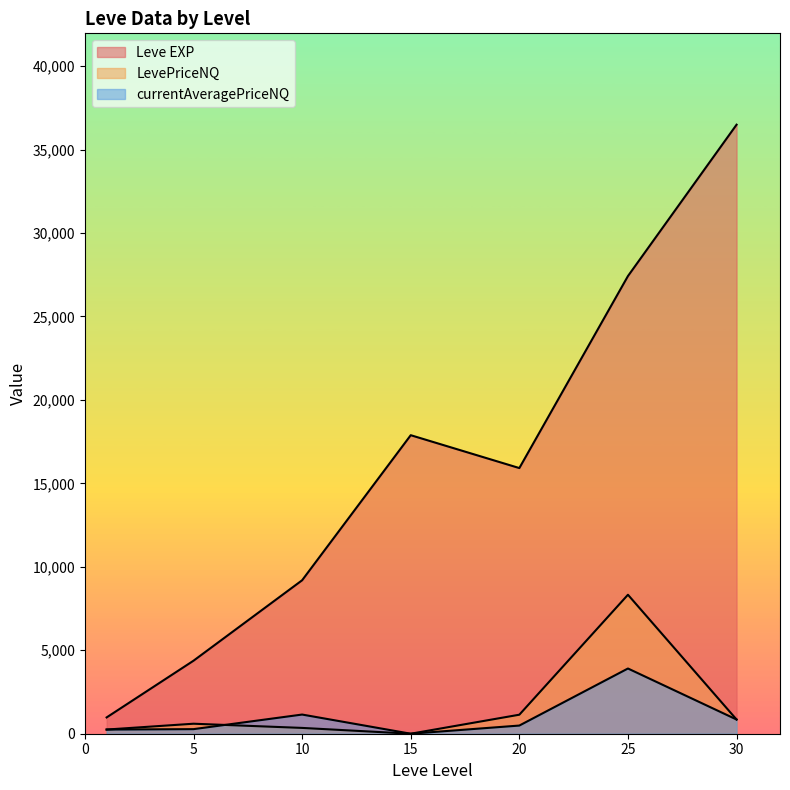

Rank the series at 5 from highest to lowest value.

Leve EXP, LevePriceNQ, currentAveragePriceNQ